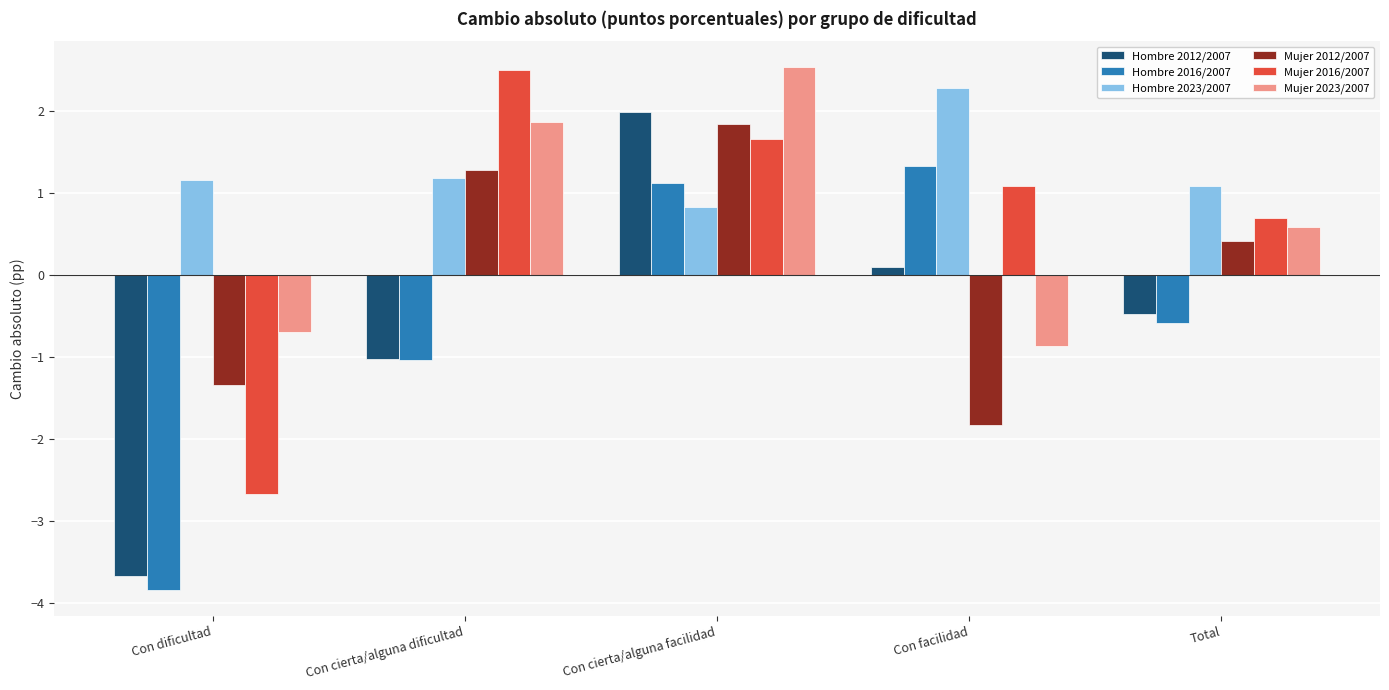

Which category has the lowest value in the Hombre 2016/2007 series?

Con dificultad